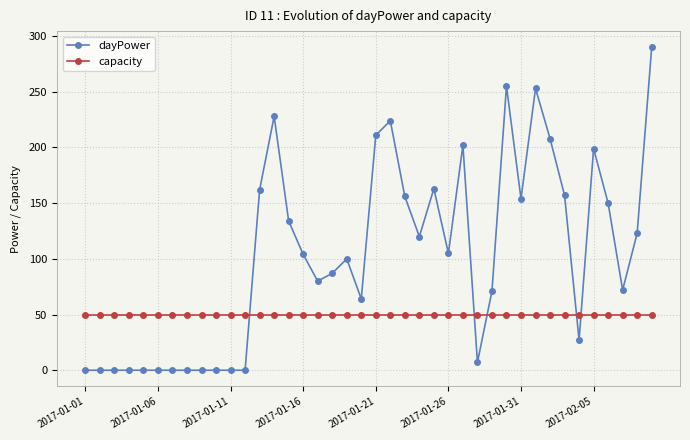

What is the value of the dayPower point at the 23rd from the left?

156